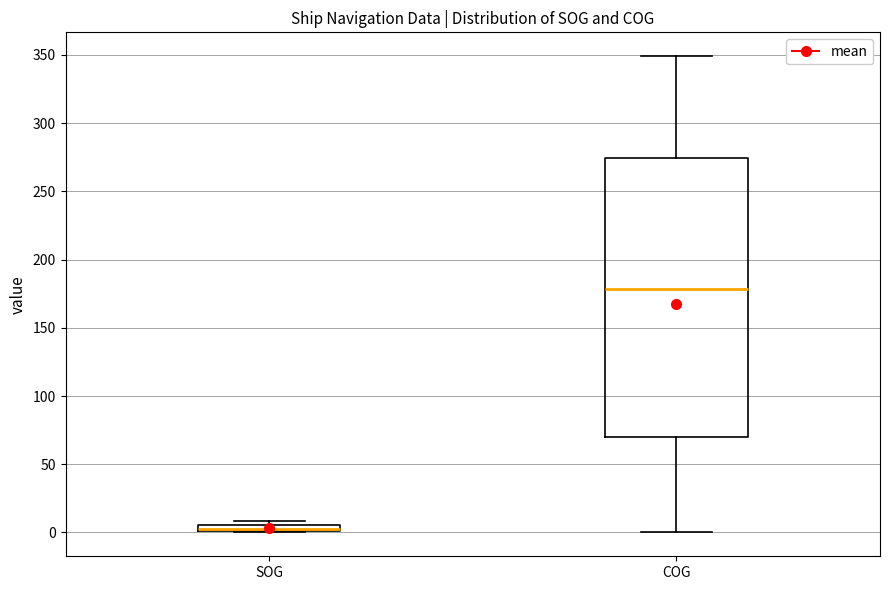

Where is the upper edge of the box for COG on the y-axis? The values are not printed on the chart, so give them approximately, as read against the axis.

275